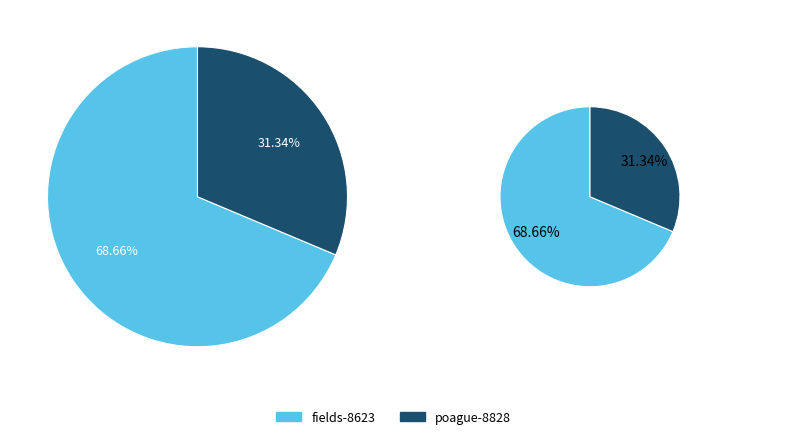

How many slices are in this pie chart?

2